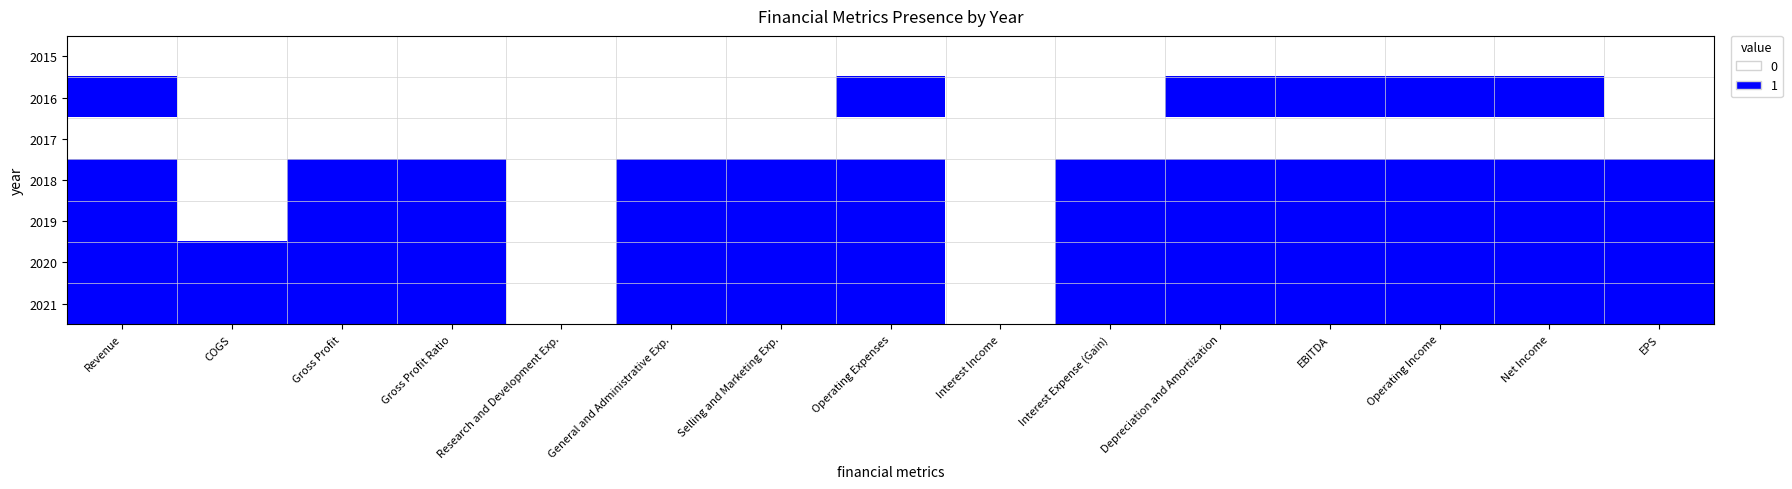

Reading left to right, what are all the values shown in this chart?

2015: Revenue=0	COGS=0	Gross Profit=0	Gross Profit Ratio=0	Research and Development Exp.=0	General and Administrative Exp.=0	Selling and Marketing Exp.=0	Operating Expenses=0	Interest Income=0	Interest Expense (Gain)=0	Depreciation and Amortization=0	EBITDA=0	Operating Income=0	Net Income=0	EPS=0
2016: Revenue=1	COGS=0	Gross Profit=0	Gross Profit Ratio=0	Research and Development Exp.=0	General and Administrative Exp.=0	Selling and Marketing Exp.=0	Operating Expenses=1	Interest Income=0	Interest Expense (Gain)=0	Depreciation and Amortization=1	EBITDA=1	Operating Income=1	Net Income=1	EPS=0
2017: Revenue=0	COGS=0	Gross Profit=0	Gross Profit Ratio=0	Research and Development Exp.=0	General and Administrative Exp.=0	Selling and Marketing Exp.=0	Operating Expenses=0	Interest Income=0	Interest Expense (Gain)=0	Depreciation and Amortization=0	EBITDA=0	Operating Income=0	Net Income=0	EPS=0
2018: Revenue=1	COGS=0	Gross Profit=1	Gross Profit Ratio=1	Research and Development Exp.=0	General and Administrative Exp.=1	Selling and Marketing Exp.=1	Operating Expenses=1	Interest Income=0	Interest Expense (Gain)=1	Depreciation and Amortization=1	EBITDA=1	Operating Income=1	Net Income=1	EPS=1
2019: Revenue=1	COGS=0	Gross Profit=1	Gross Profit Ratio=1	Research and Development Exp.=0	General and Administrative Exp.=1	Selling and Marketing Exp.=1	Operating Expenses=1	Interest Income=0	Interest Expense (Gain)=1	Depreciation and Amortization=1	EBITDA=1	Operating Income=1	Net Income=1	EPS=1
2020: Revenue=1	COGS=1	Gross Profit=1	Gross Profit Ratio=1	Research and Development Exp.=0	General and Administrative Exp.=1	Selling and Marketing Exp.=1	Operating Expenses=1	Interest Income=0	Interest Expense (Gain)=1	Depreciation and Amortization=1	EBITDA=1	Operating Income=1	Net Income=1	EPS=1
2021: Revenue=1	COGS=1	Gross Profit=1	Gross Profit Ratio=1	Research and Development Exp.=0	General and Administrative Exp.=1	Selling and Marketing Exp.=1	Operating Expenses=1	Interest Income=0	Interest Expense (Gain)=1	Depreciation and Amortization=1	EBITDA=1	Operating Income=1	Net Income=1	EPS=1